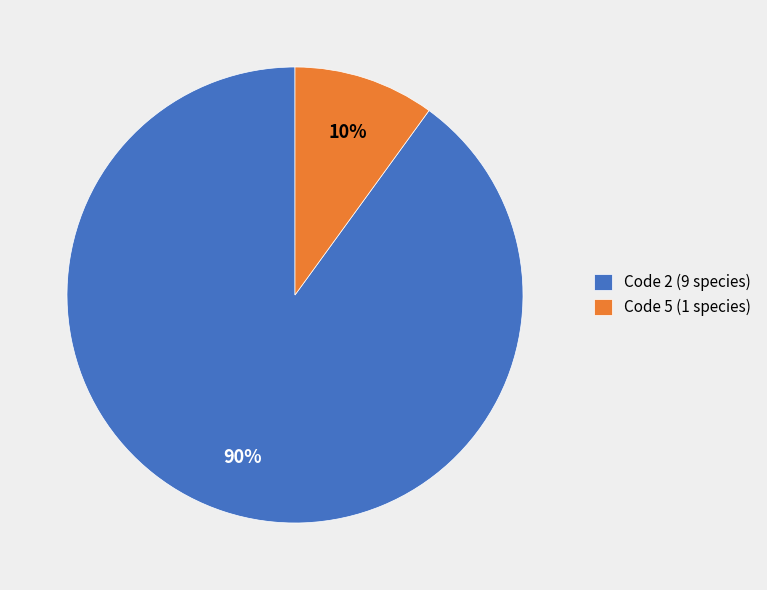

Is it true that Code 5 (1 species) is 10% of the pie?

True